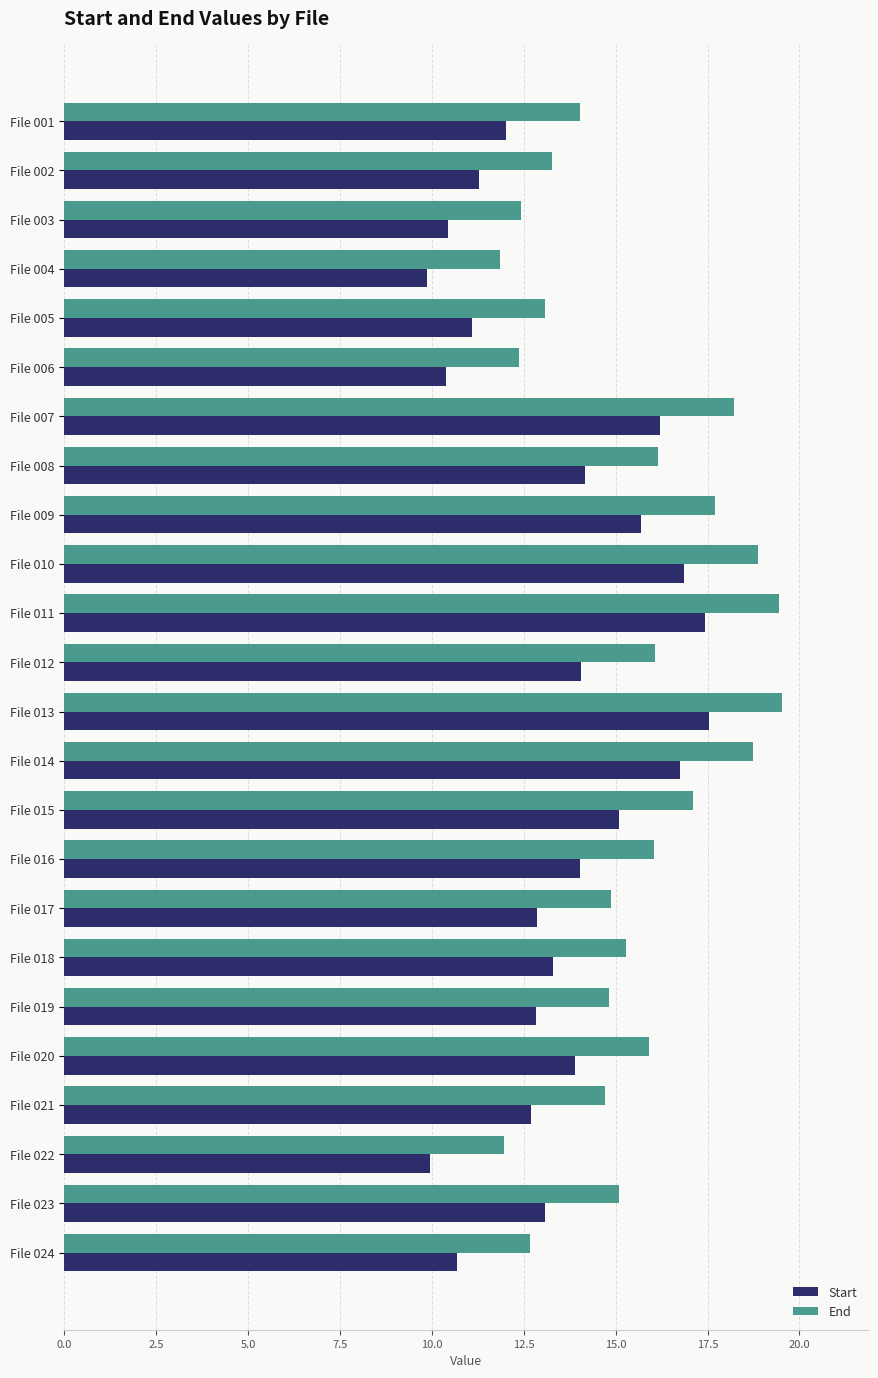

List the series in order of their peak value, lowest first.

Start, End